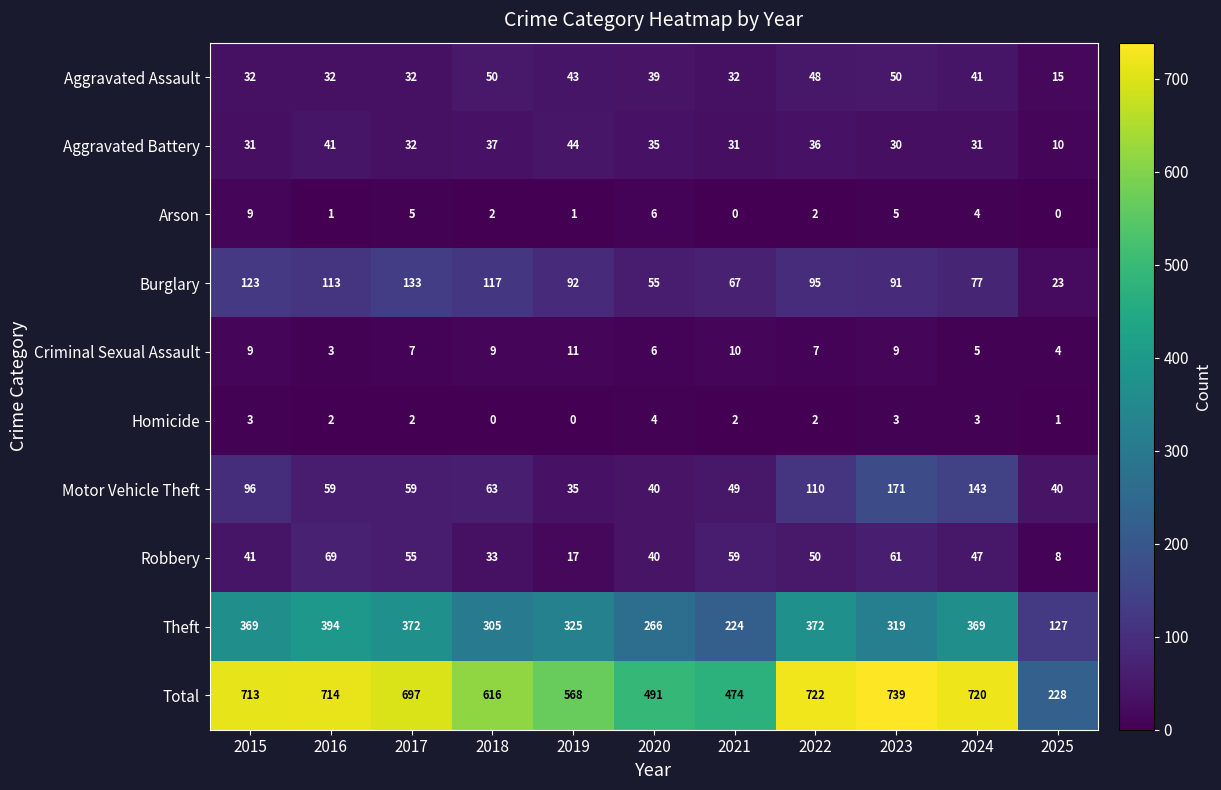

At which category is the sum across all series the highest?

2023